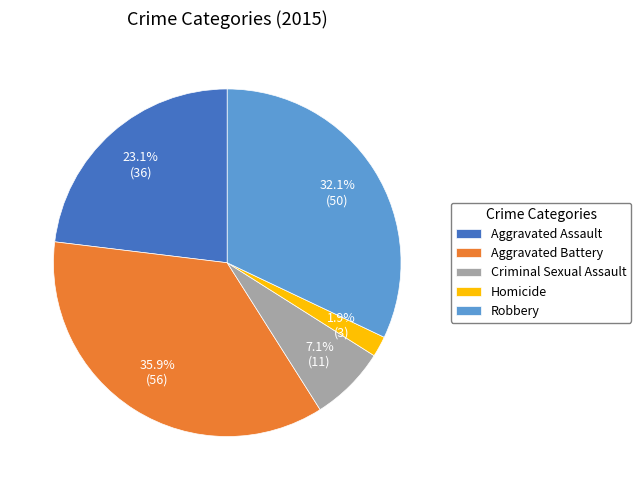

Is it true that Aggravated Assault is 23% of the pie?

True